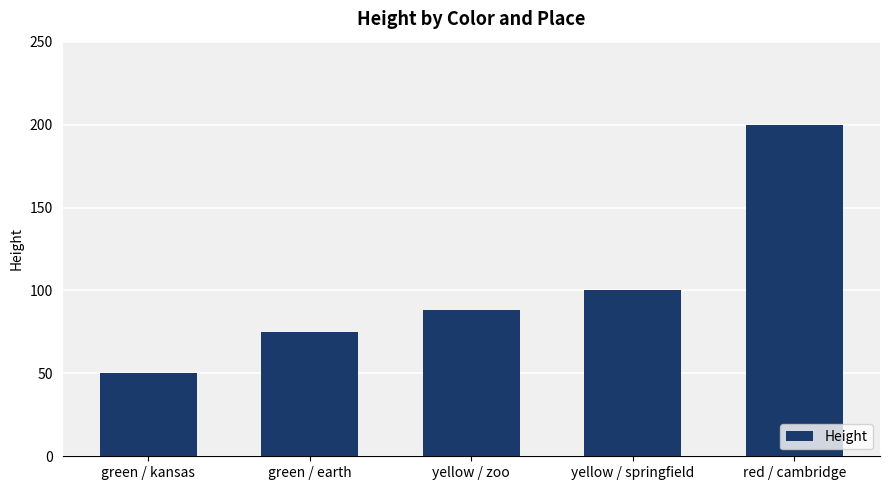

What is the ratio of the value at yellow / zoo to the value at red / cambridge?

0.4